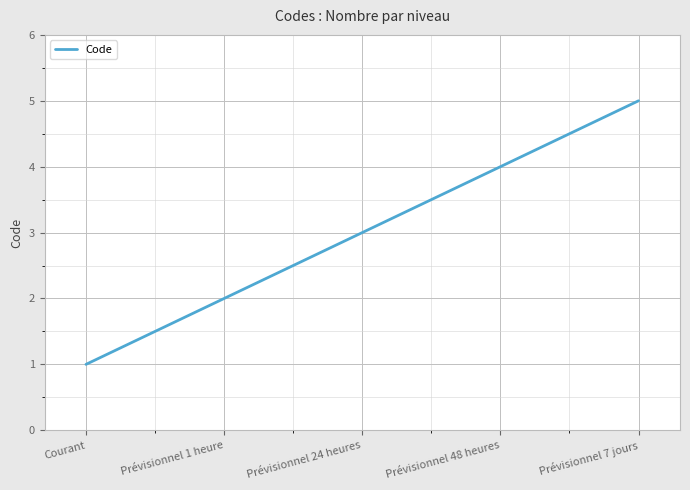

How many categories are shown in the chart?

5